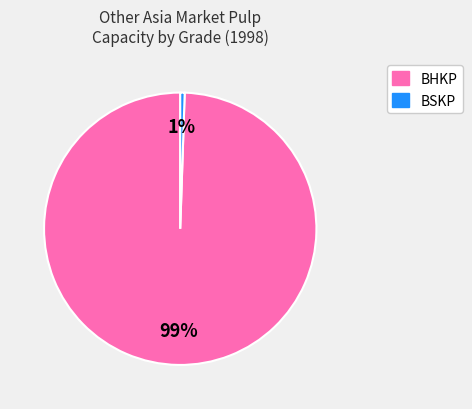

To the nearest percent, what is the average slice percentage?

50%